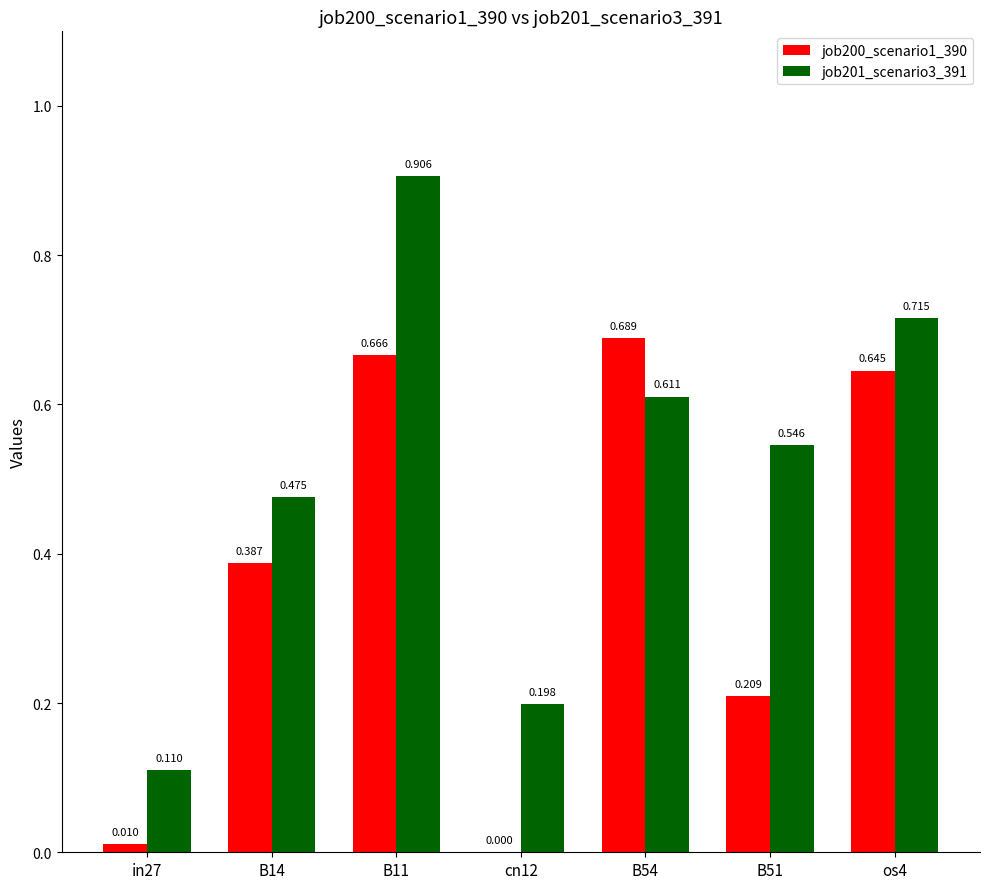

How many values in job200_scenario1_390 are above zero?

6